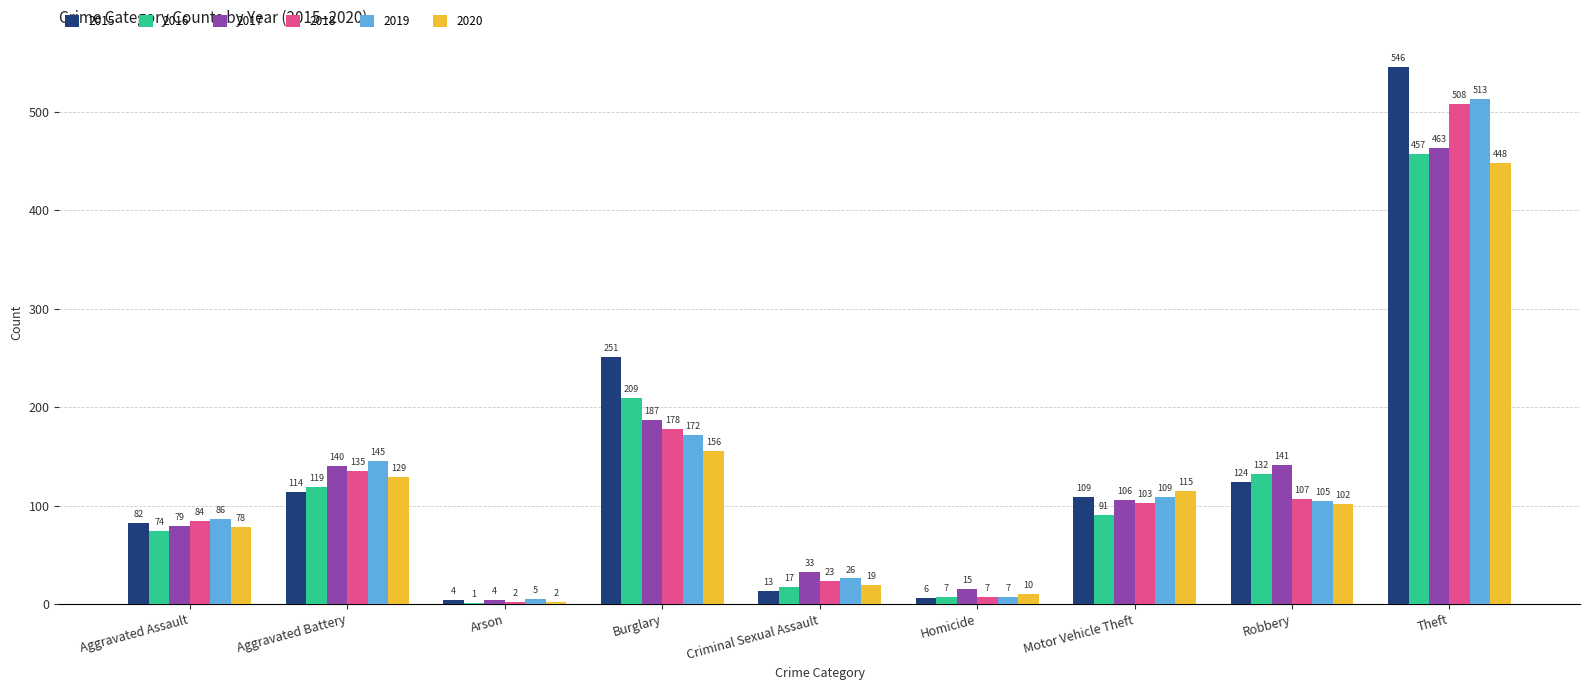

Reading left to right, extract all data points from this chart.

2015: Aggravated Assault=82	Aggravated Battery=114	Arson=4	Burglary=251	Criminal Sexual Assault=13	Homicide=6	Motor Vehicle Theft=109	Robbery=124	Theft=546
2016: Aggravated Assault=74	Aggravated Battery=119	Arson=1	Burglary=209	Criminal Sexual Assault=17	Homicide=7	Motor Vehicle Theft=91	Robbery=132	Theft=457
2017: Aggravated Assault=79	Aggravated Battery=140	Arson=4	Burglary=187	Criminal Sexual Assault=33	Homicide=15	Motor Vehicle Theft=106	Robbery=141	Theft=463
2018: Aggravated Assault=84	Aggravated Battery=135	Arson=2	Burglary=178	Criminal Sexual Assault=23	Homicide=7	Motor Vehicle Theft=103	Robbery=107	Theft=508
2019: Aggravated Assault=86	Aggravated Battery=145	Arson=5	Burglary=172	Criminal Sexual Assault=26	Homicide=7	Motor Vehicle Theft=109	Robbery=105	Theft=513
2020: Aggravated Assault=78	Aggravated Battery=129	Arson=2	Burglary=156	Criminal Sexual Assault=19	Homicide=10	Motor Vehicle Theft=115	Robbery=102	Theft=448